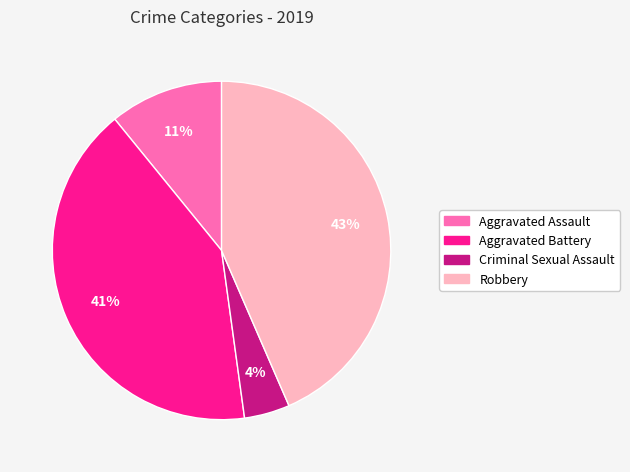

To the nearest percent, what is the average slice percentage?

25%